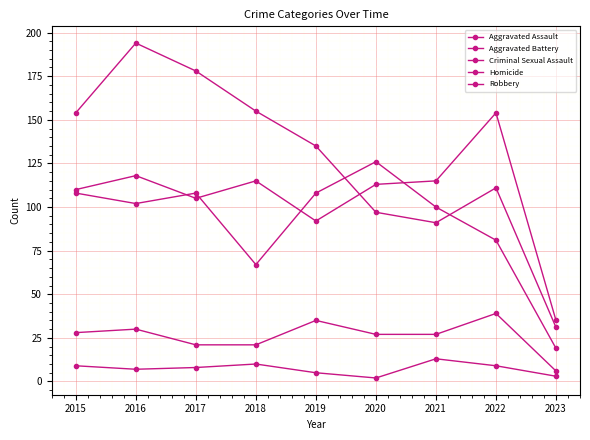

Does the chart have visible grid lines?

Yes